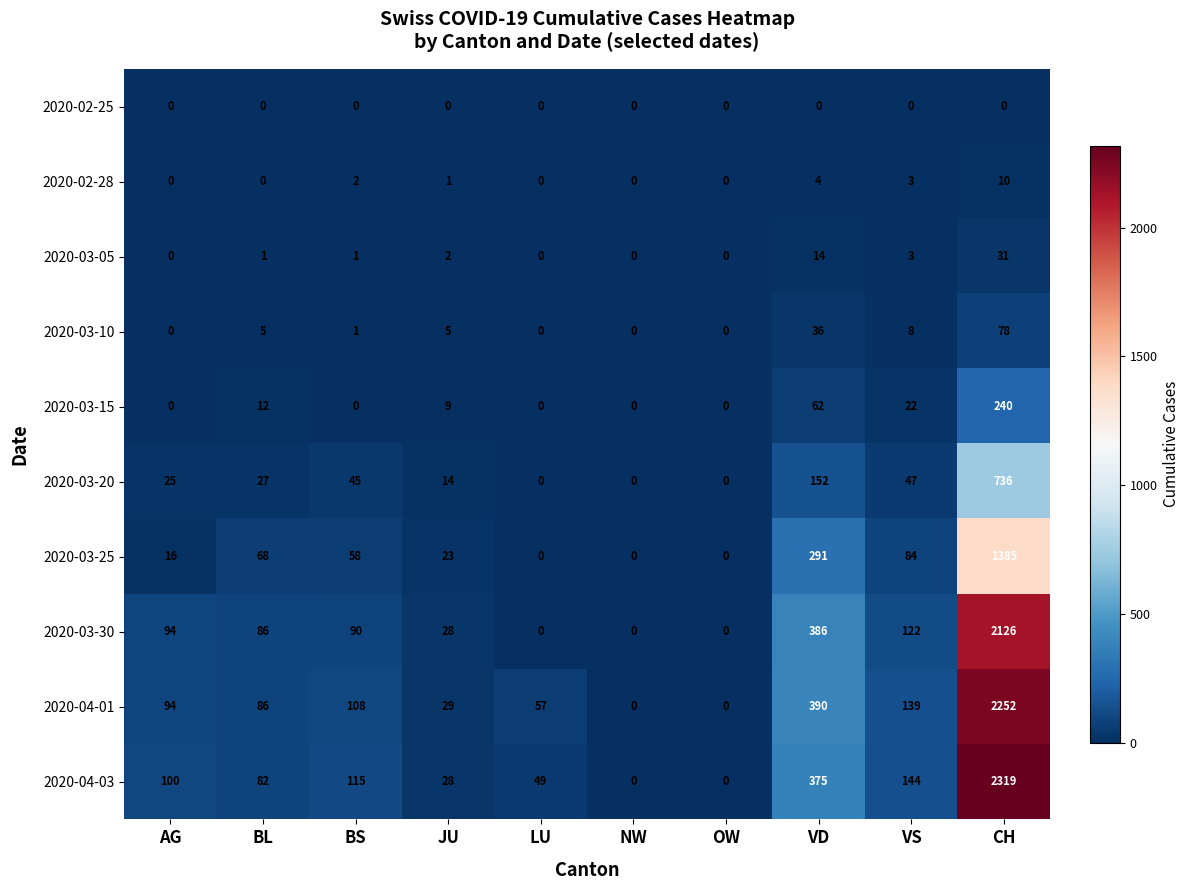

List the series in order of their peak value, lowest first.

2020-02-25, 2020-02-28, 2020-03-05, 2020-03-10, 2020-03-15, 2020-03-20, 2020-03-25, 2020-03-30, 2020-04-01, 2020-04-03